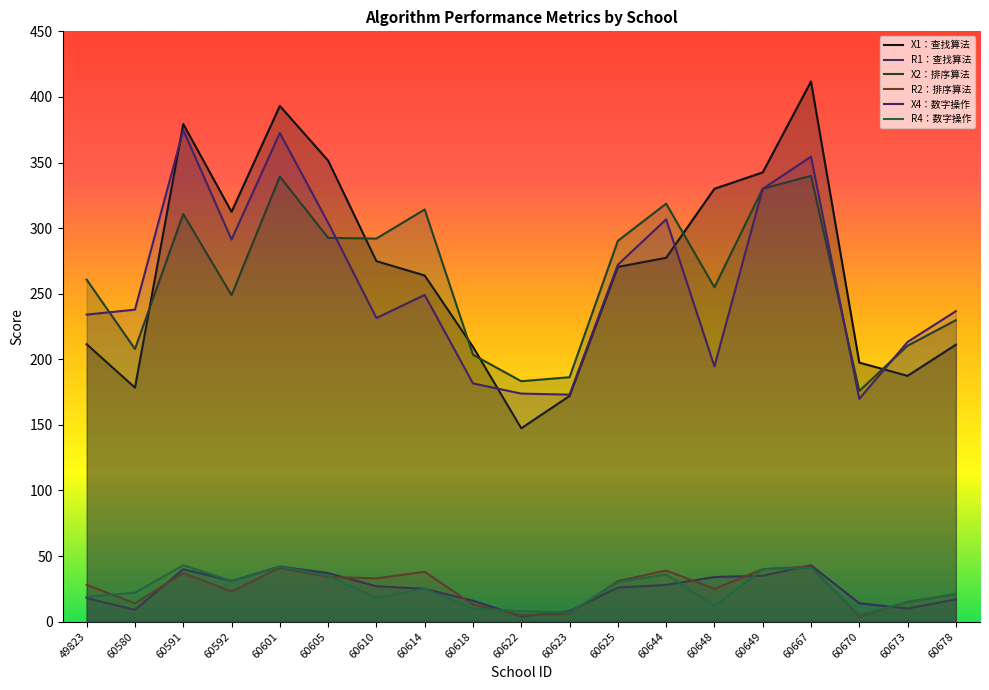

Between which two adjacent categories do X4：数字操作 and X1：查找算法 first intersect?

60580 and 60591